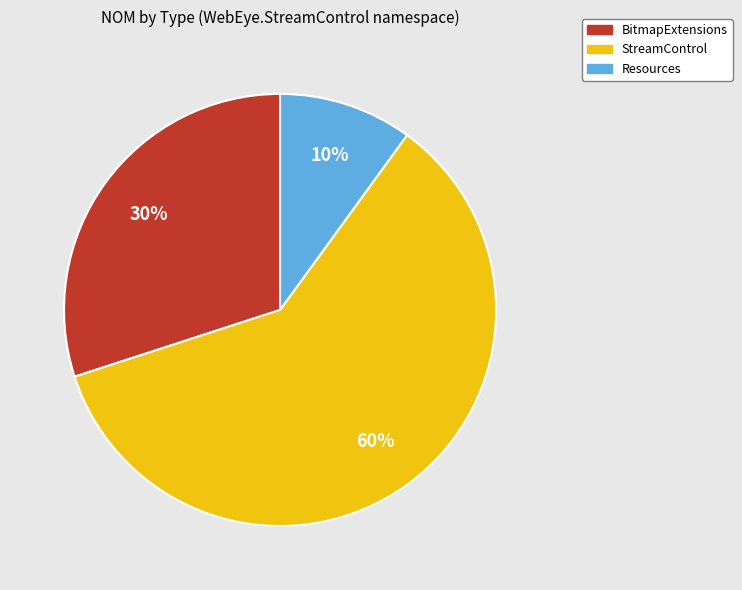

Between BitmapExtensions and StreamControl, which is larger?

StreamControl